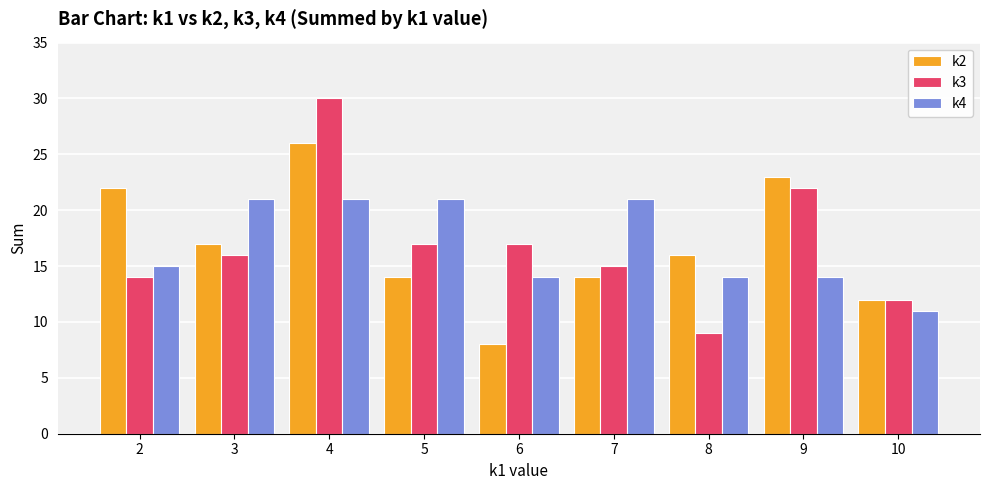

How many bars are there in total?

27